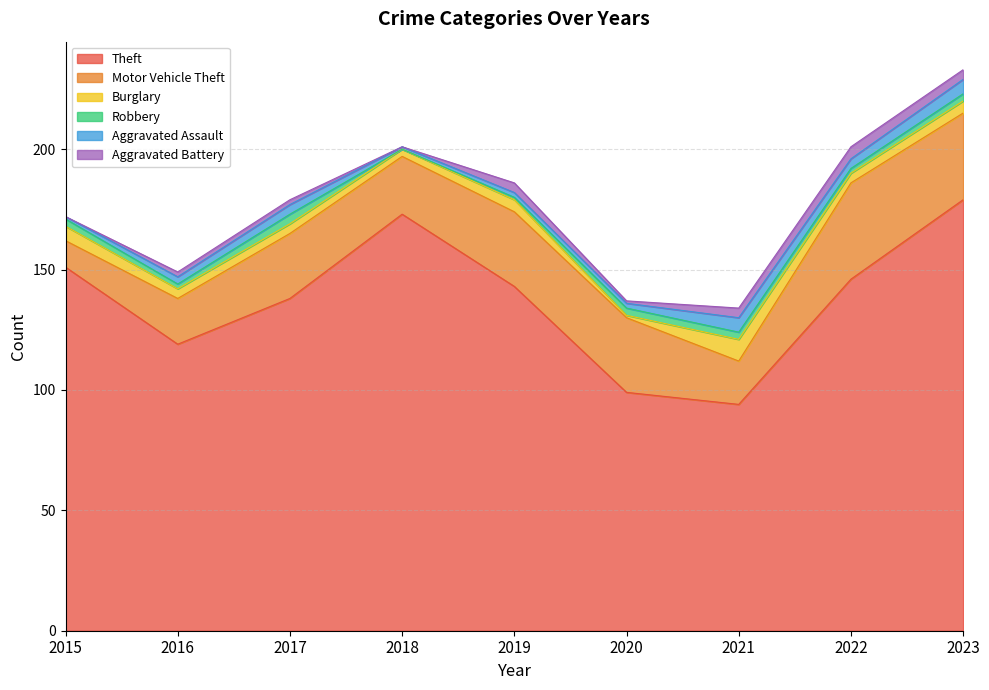

How many lines are shown in the chart?

6